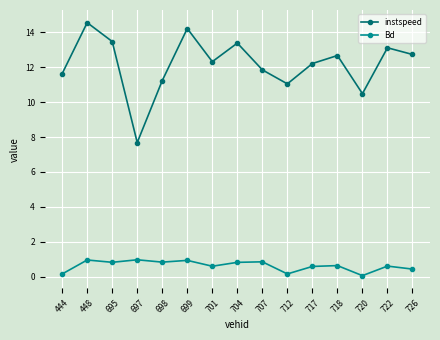

True or false: instspeed has a value of 12.7 at 726.

True